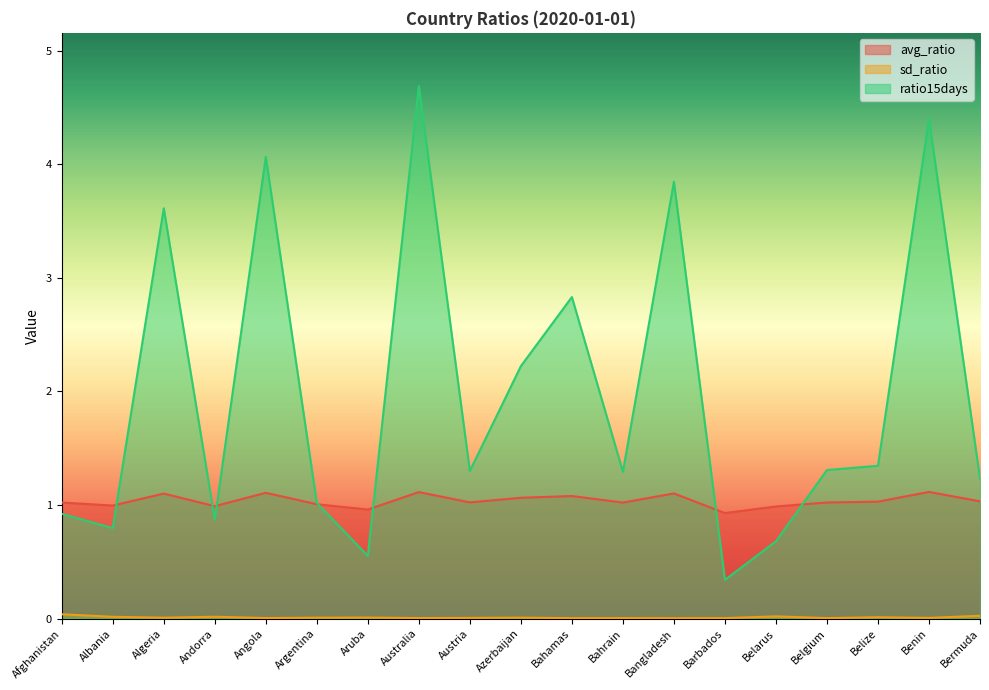

True or false: ratio15days and sd_ratio cross at least once.

False